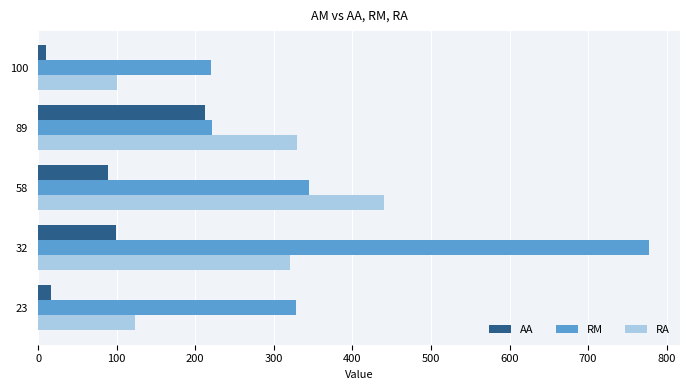

At which label is RM closest to 499?

58